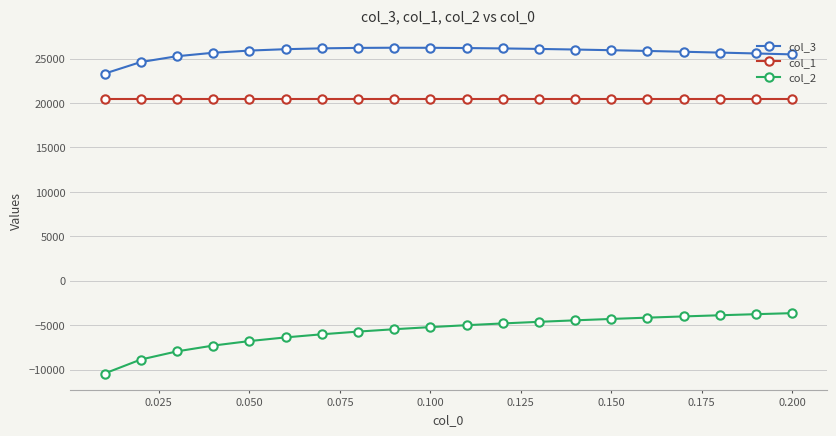

Which series has the largest range (max minus min)?

col_2